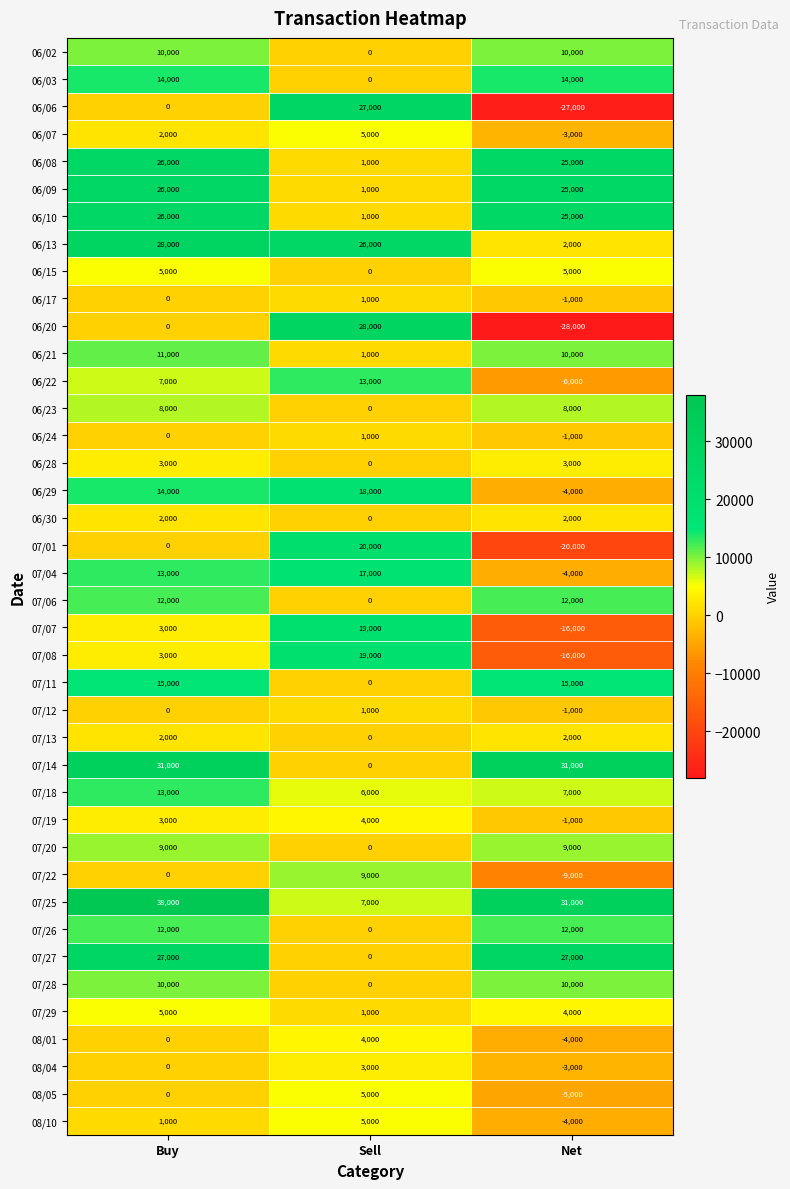

List the labels in order of 07/22 value, largest first.

Sell, Buy, Net